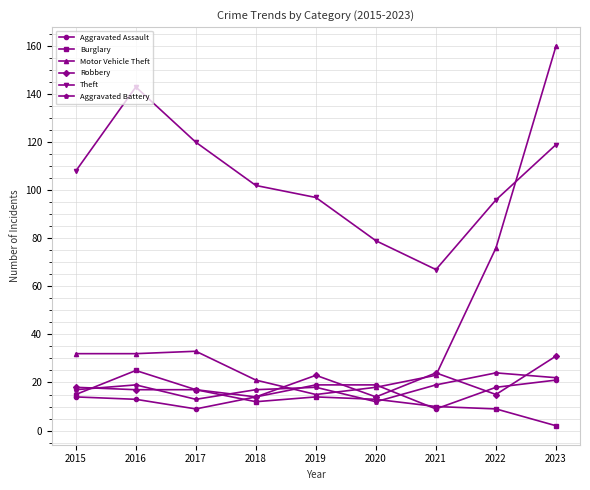

Which series has the largest range (max minus min)?

Motor Vehicle Theft